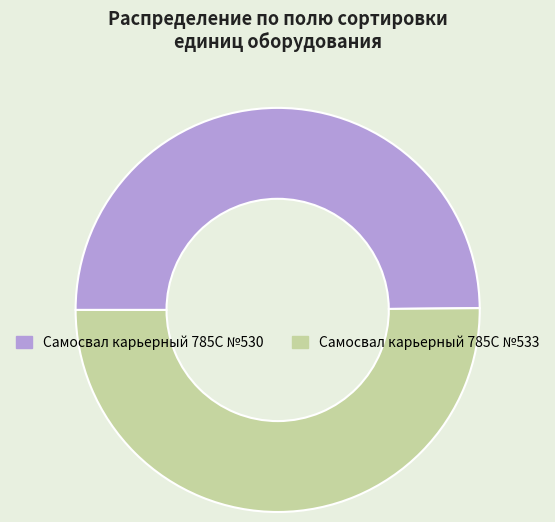

What is the ratio of the value at Самосвал карьерный 785C №533 to the value at Самосвал карьерный 785C №530?

1.0